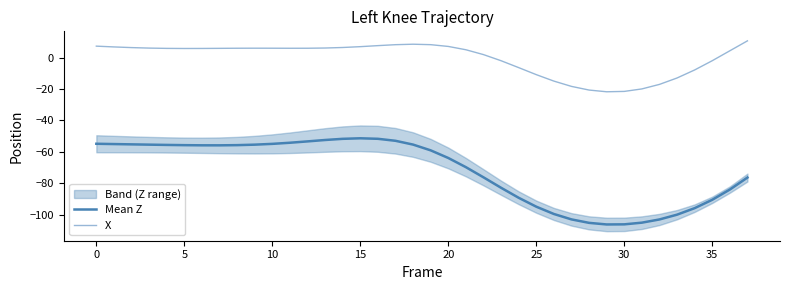

Does the chart display data point markers on the line(s)?

No